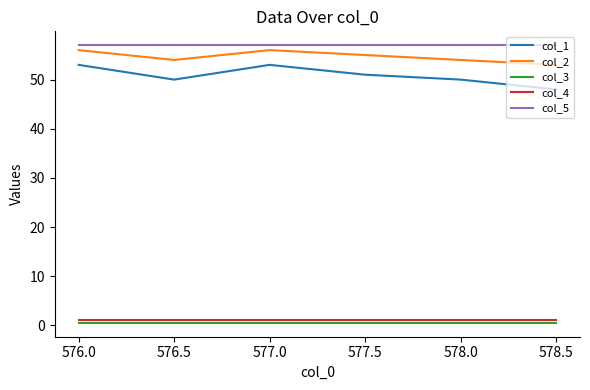

What is the average value of the col_2 series?

54.7